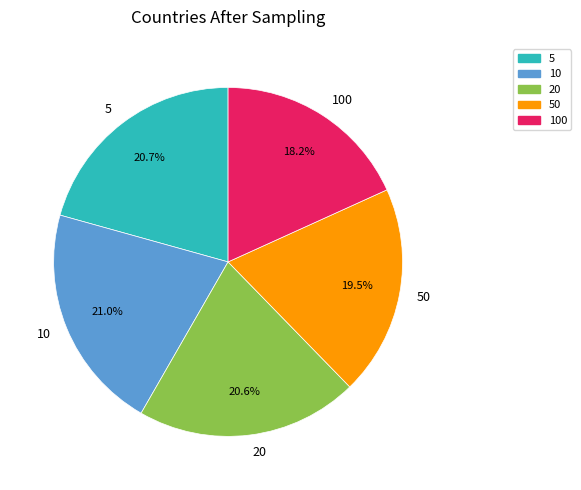

How many segments does this pie chart have?

5